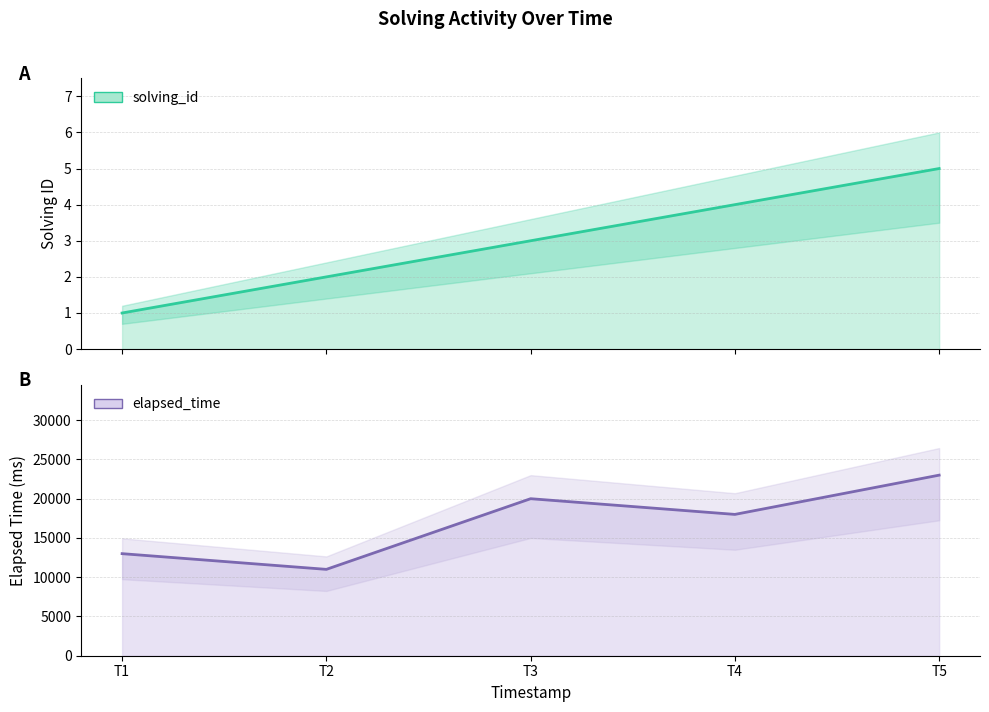

True or false: elapsed_time and solving_id intersect in this chart.

False